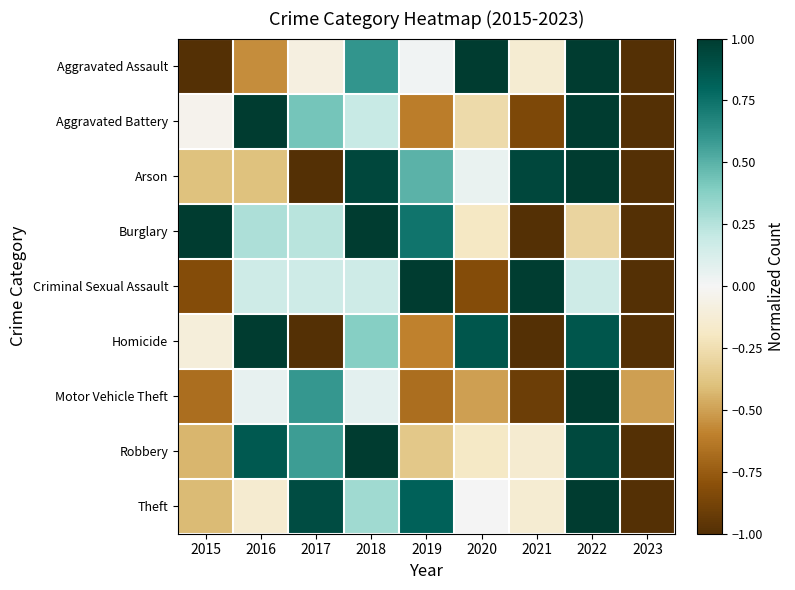

At which category is the sum across all series the highest?

2022